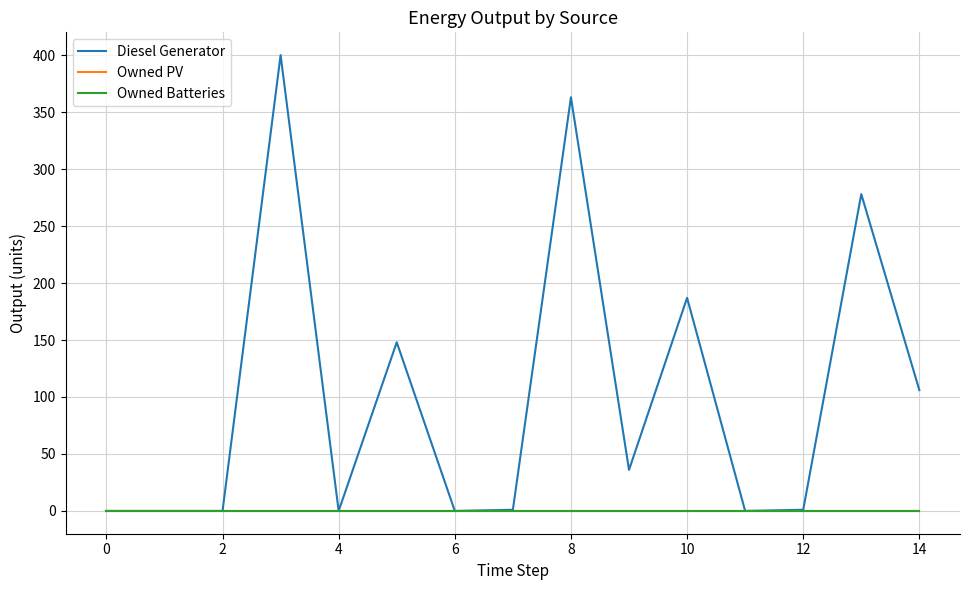

True or false: Diesel Generator and Owned Batteries cross at least once.

False